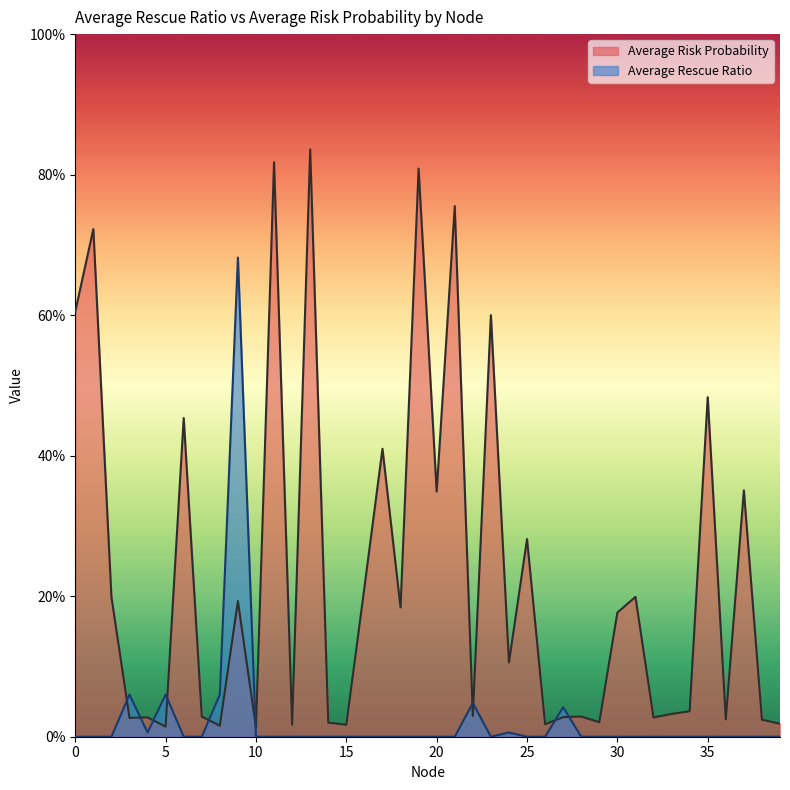

Reading right to left, list all the values displayed in this chart.

Average Risk Probability: 39=0.0	38=0.0	37=0.4	36=0.0	35=0.5	34=0.0	33=0.0	32=0.0	31=0.2	30=0.2	29=0.0	28=0.0	27=0.0	26=0.0	25=0.3	24=0.1	23=0.6	22=0.0	21=0.8	20=0.3	19=0.8	18=0.2	17=0.4	16=0.2	15=0.0	14=0.0	13=0.8	12=0.0	11=0.8	10=0.0	9=0.2	8=0.0	7=0.0	6=0.5	5=0.0	4=0.0	3=0.0	2=0.2	1=0.7	0=0.6
Average Rescue Ratio: 39=0.0	38=0.0	37=0.0	36=0.0	35=0.0	34=0.0	33=0.0	32=0.0	31=0.0	30=0.0	29=0.0	28=0.0	27=0.0	26=0.0	25=0.0	24=0.0	23=0.0	22=0.0	21=0.0	20=0.0	19=0.0	18=0.0	17=0.0	16=0.0	15=0.0	14=0.0	13=0.0	12=0.0	11=0.0	10=0.0	9=0.7	8=0.1	7=0.0	6=0.0	5=0.1	4=0.0	3=0.1	2=0.0	1=0.0	0=0.0